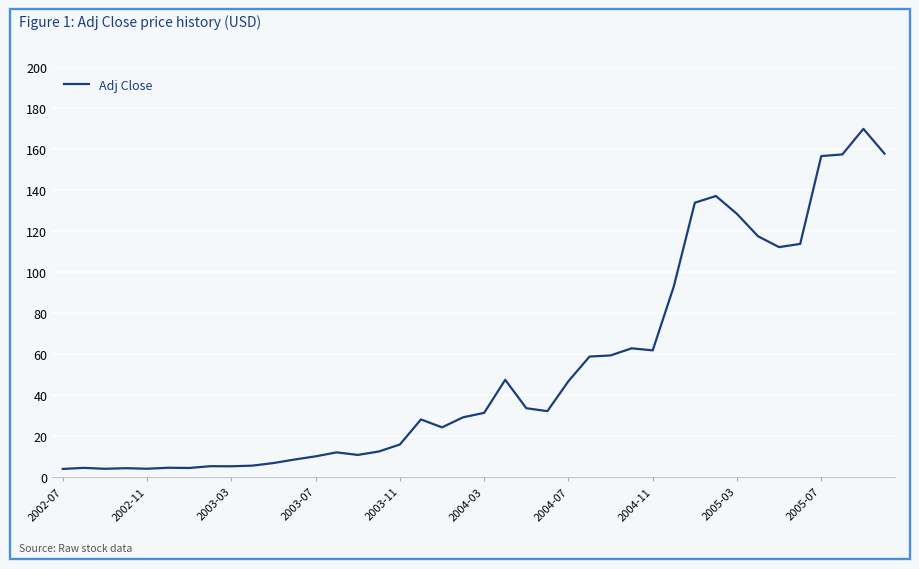

What is the maximum value shown in the chart?

170.0